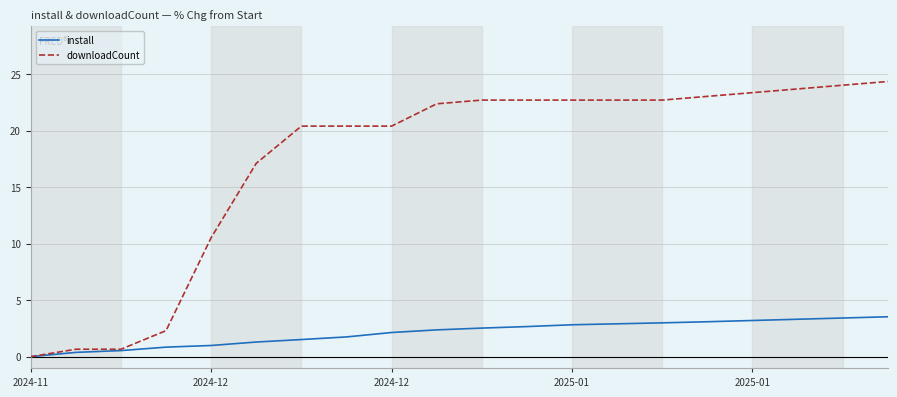

Which series has the largest total across all categories?

downloadCount